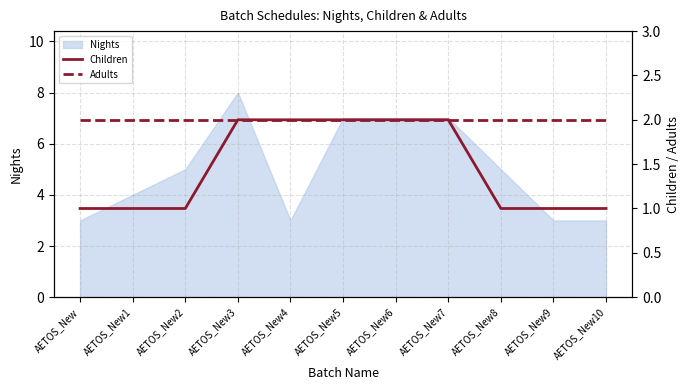

Is it true that Nights equals 3 at AETOS_New10?

True